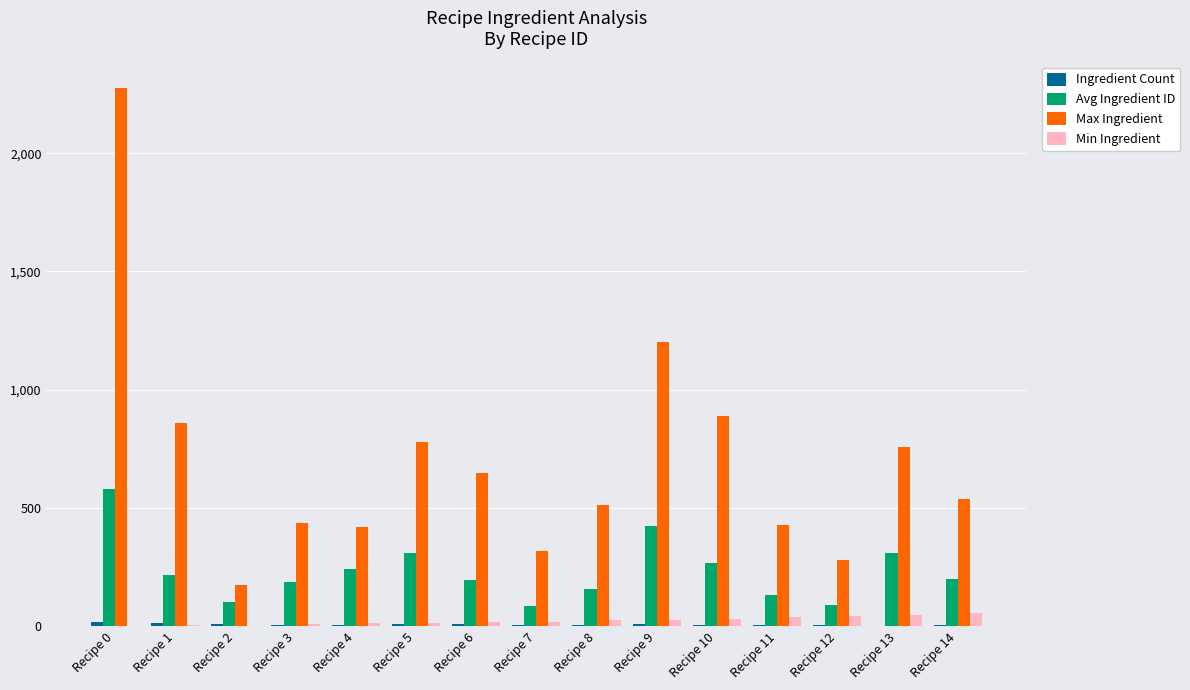

Which series has the largest total across all categories?

Max Ingredient